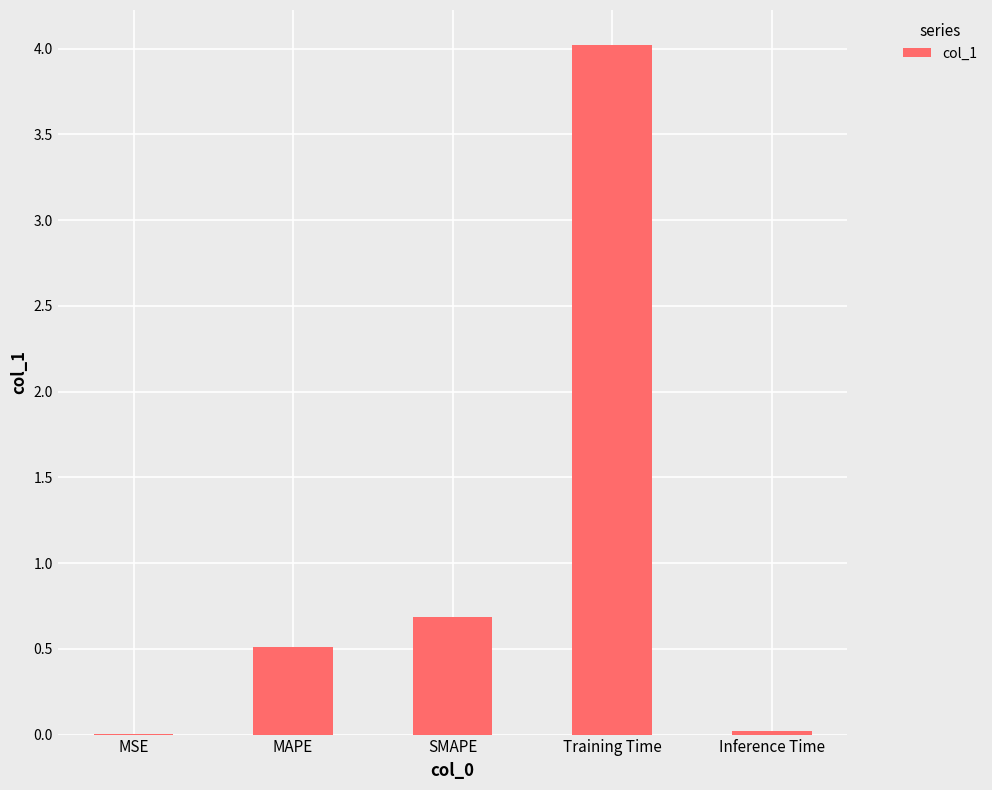

What is the sum of all values?

5.2